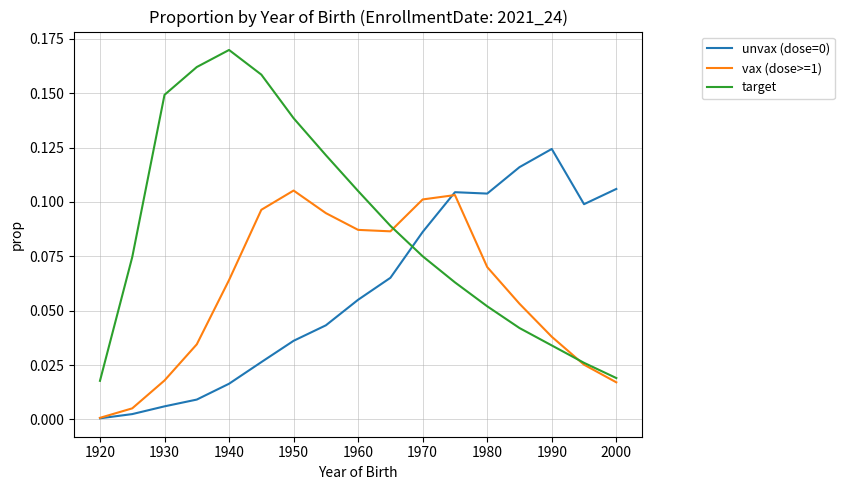

Does the chart have visible grid lines?

Yes